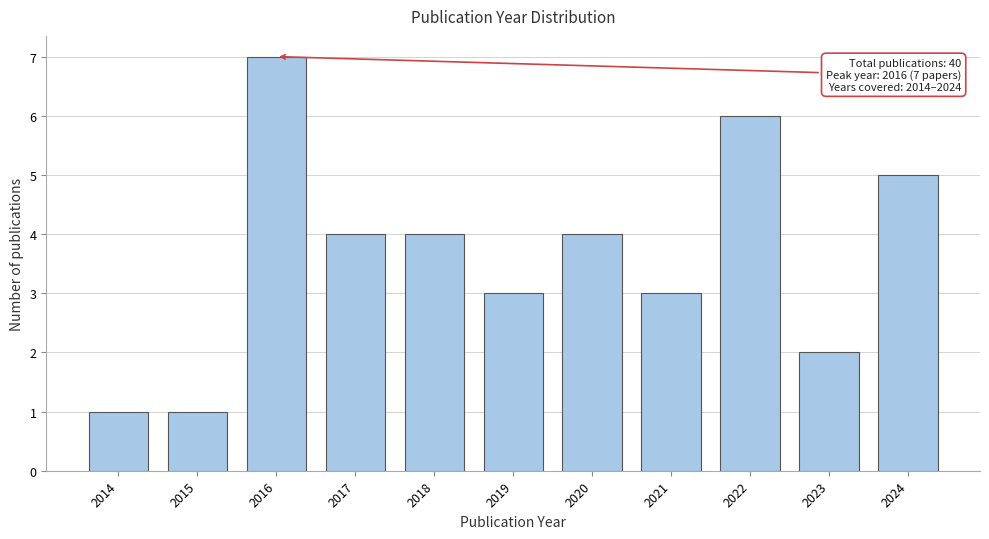

Reading left to right, list all the values displayed in this chart.

1	1	7	4	4	3	4	3	6	2	5